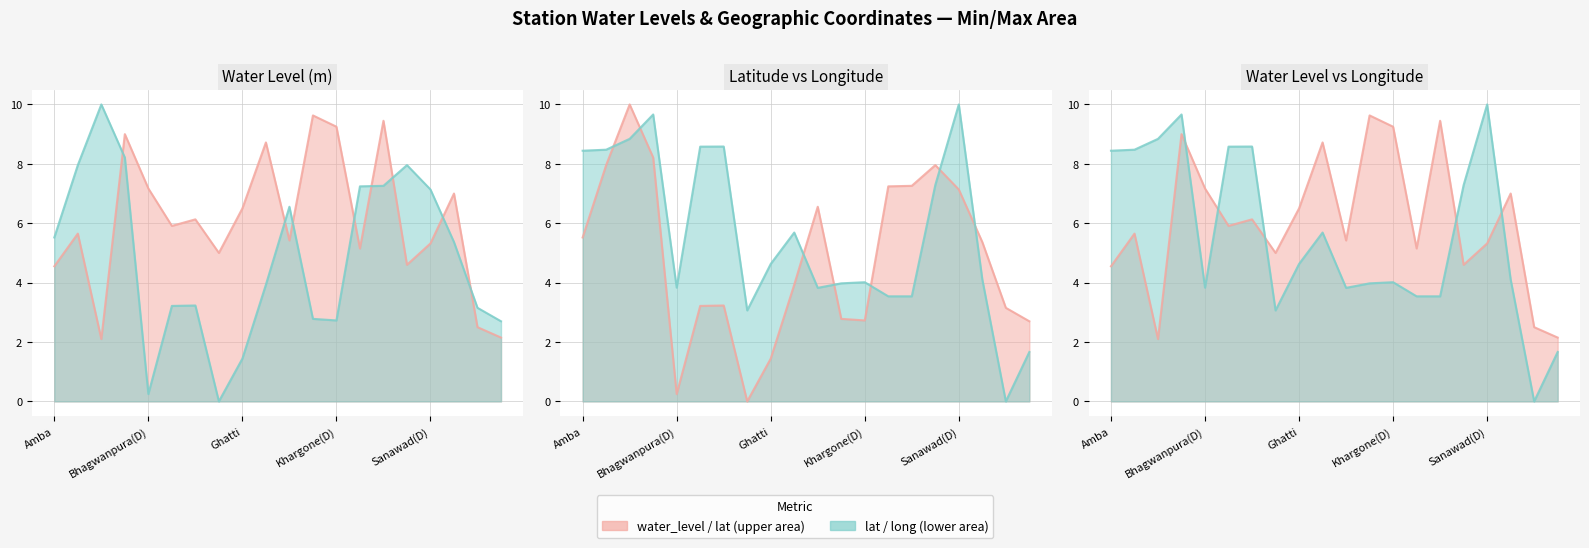

What is the maximum value shown in the chart?

10.0